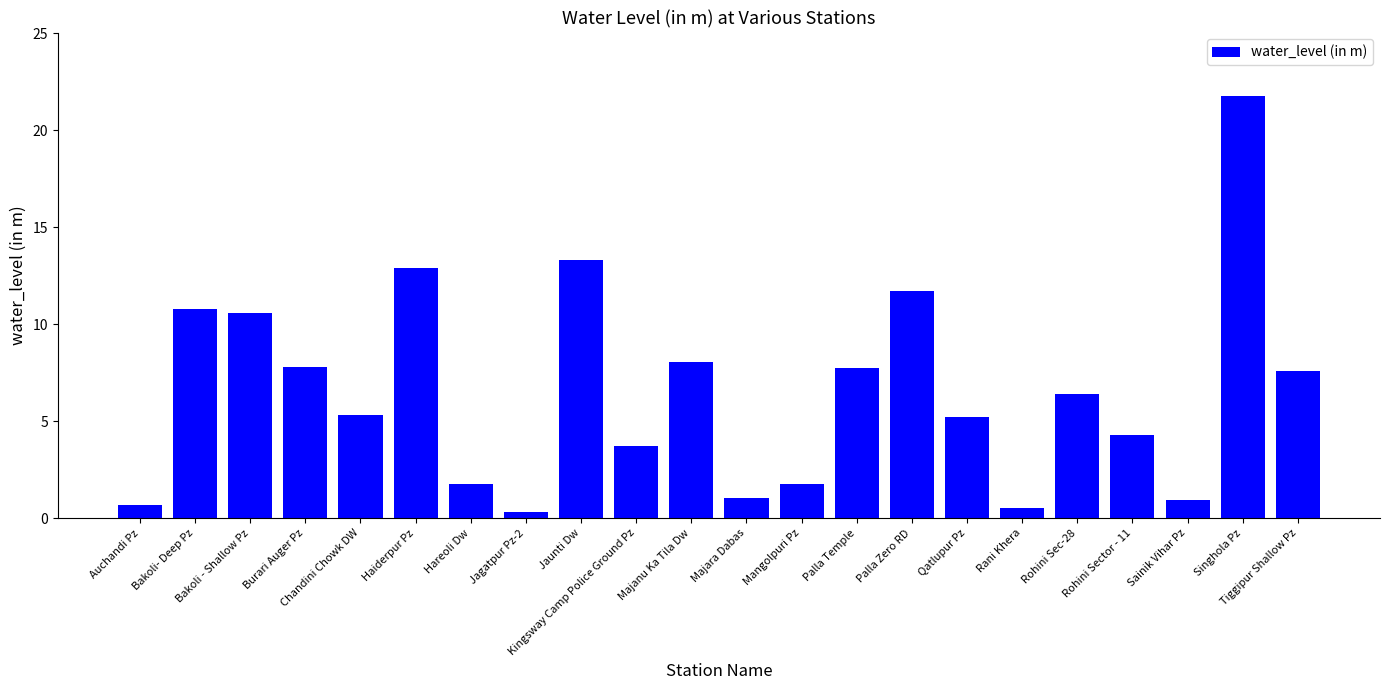

Read the value at Rani Khera.

0.5